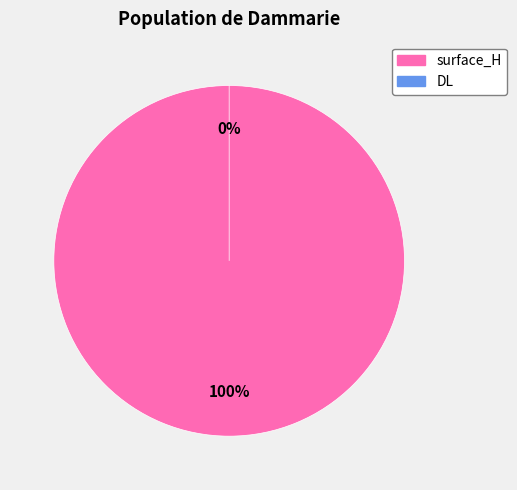

What percentage do DL and surface_H together represent?

100.0%